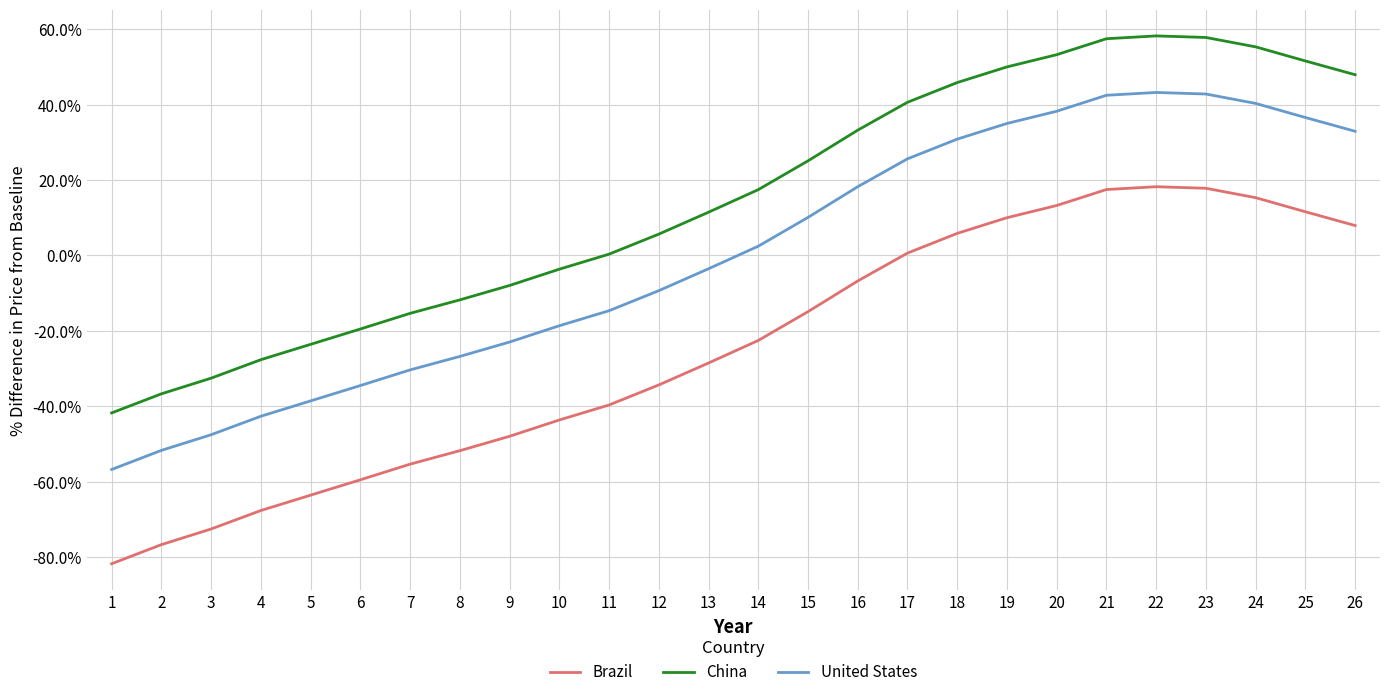

True or false: United States and China intersect in this chart.

False